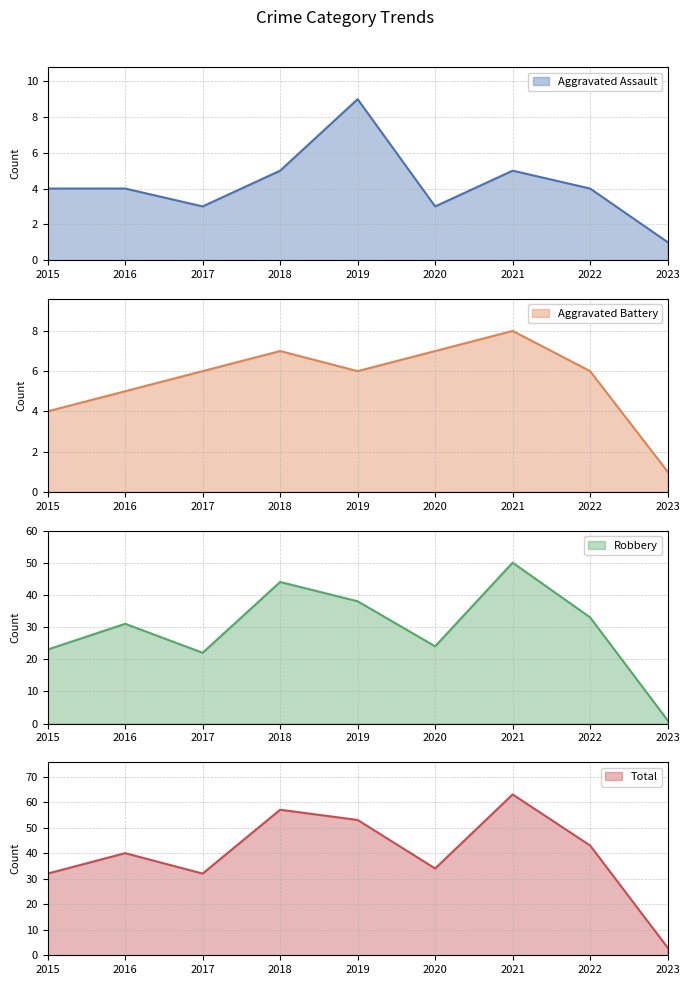

True or false: Robbery and Aggravated Battery cross at least once.

False